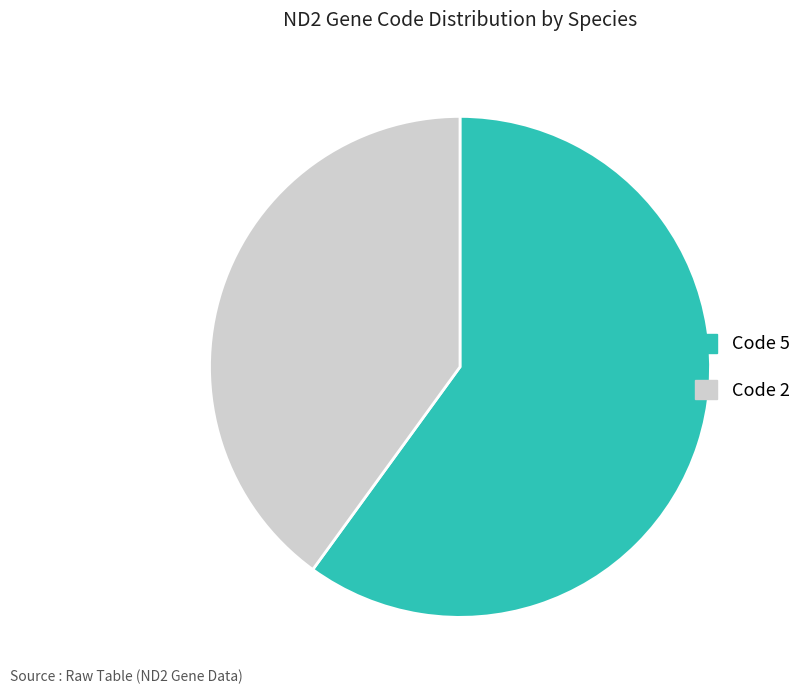

Count the number of slices in the pie.

2